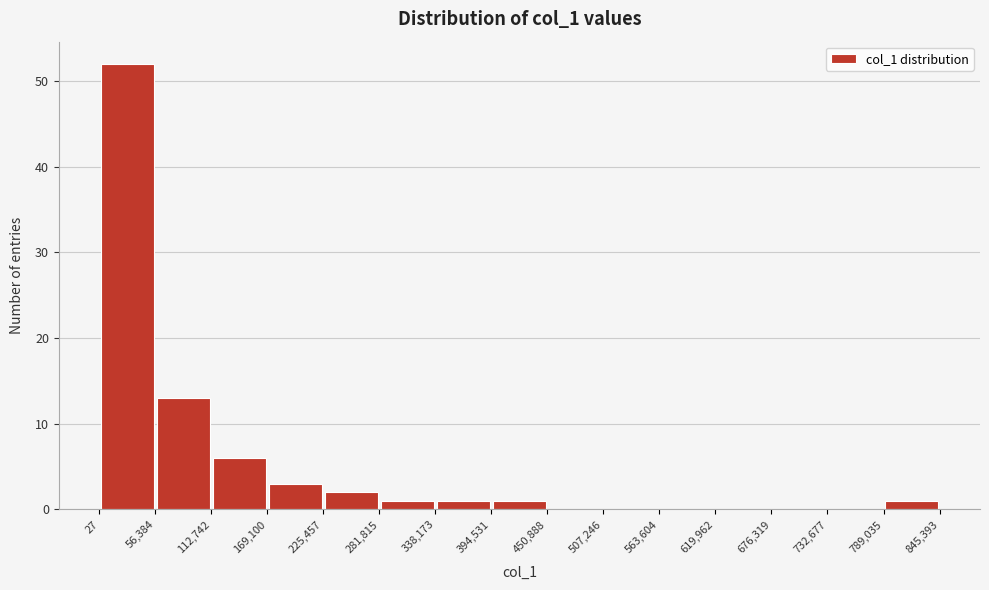

Reading left to right, transcribe this chart: for each bar, give the range it covers on the x-axis and its height. The values are not printed on the chart, so give them approximately, as read against the axis.

27 to 56,384: 52
56,384 to 112,742: 13
112,742 to 169,100: 6
169,100 to 225,457: 3
225,457 to 281,815: 2
281,815 to 338,173: 1
338,173 to 394,531: 1
394,531 to 450,888: 1
450,888 to 507,246: 0
507,246 to 563,604: 0
563,604 to 619,962: 0
619,962 to 676,319: 0
676,319 to 732,677: 0
732,677 to 789,035: 0
789,035 to 845,393: 1